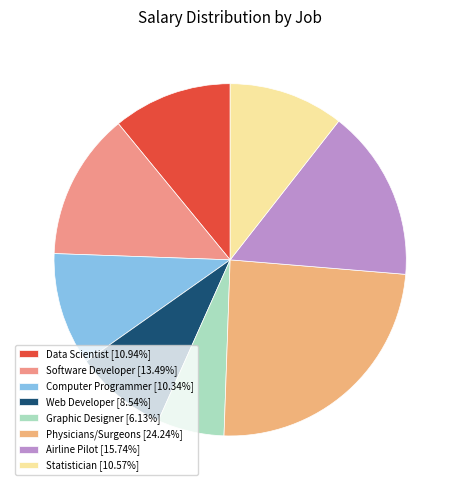

Does any single category account for the majority?

No